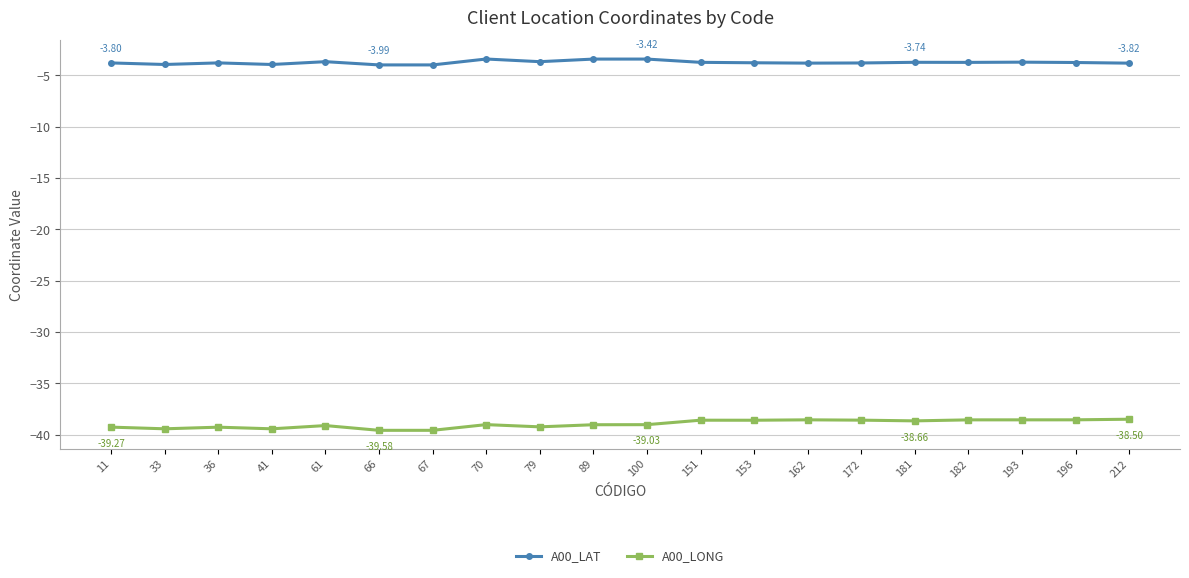

Rank the series by their average value, from highest to lowest.

A00_LAT, A00_LONG